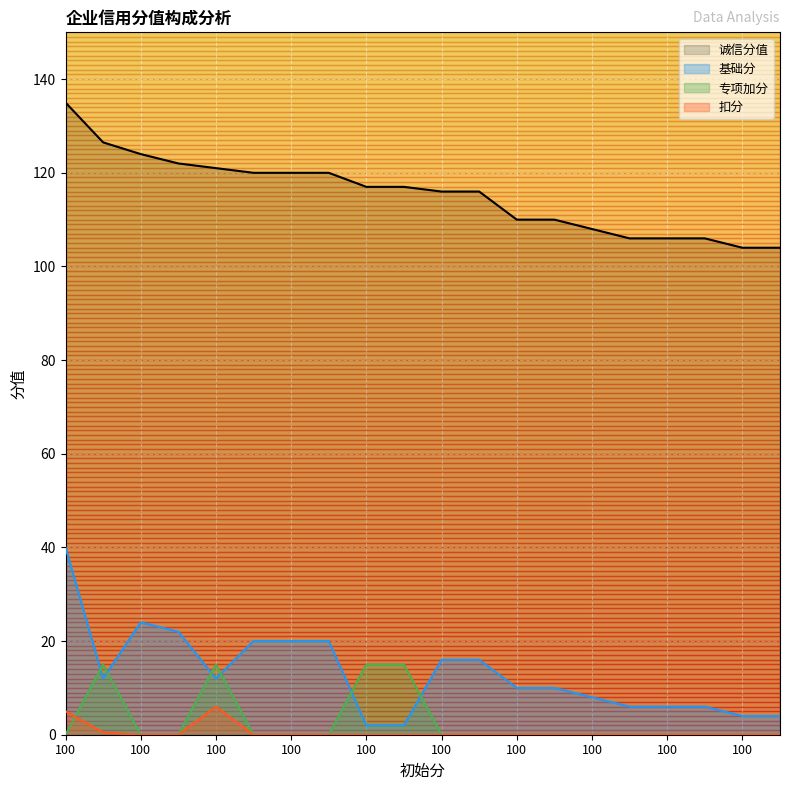

Where is 基础分 nearest to the value 21?

100